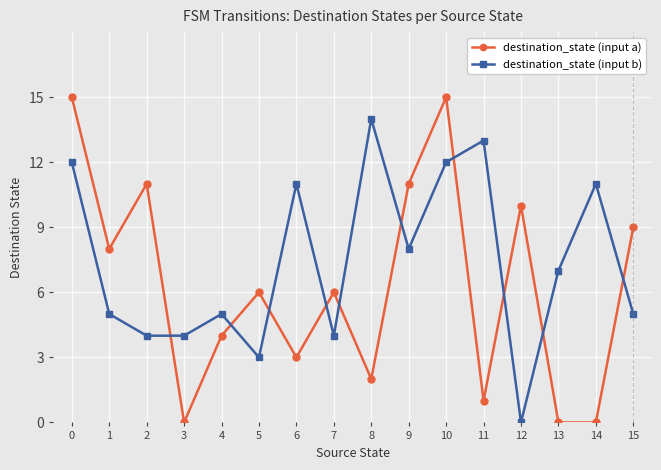

What is the difference between the destination_state (input a) values at 5 and 2?

5